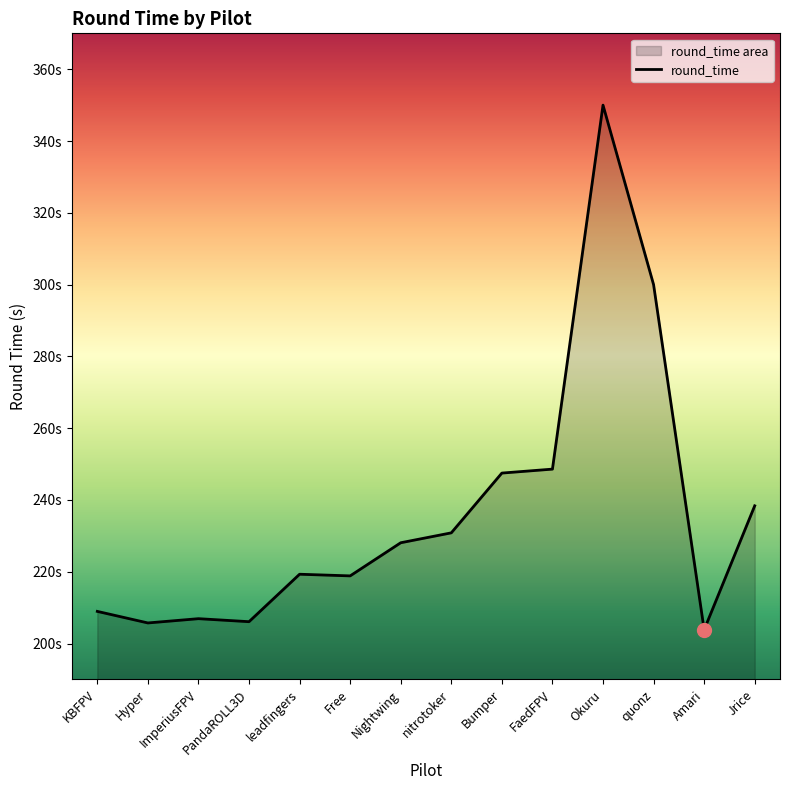

True or false: the data shows 110.6 at Hyper.

False